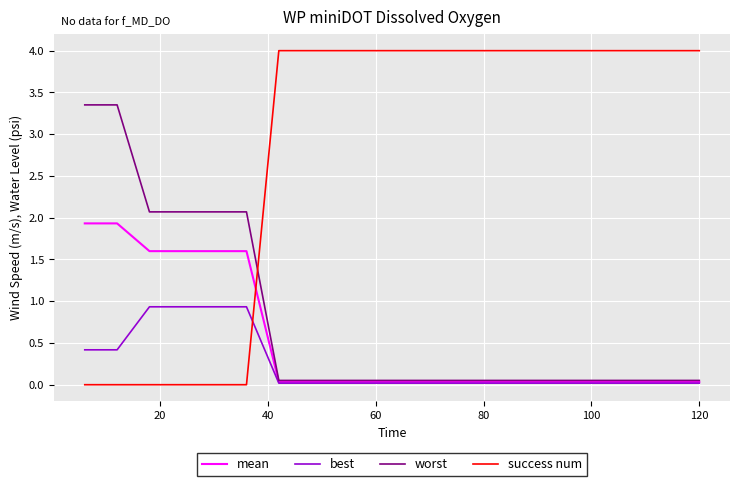

Rank the series by their maximum value, from highest to lowest.

success num, worst, mean, best